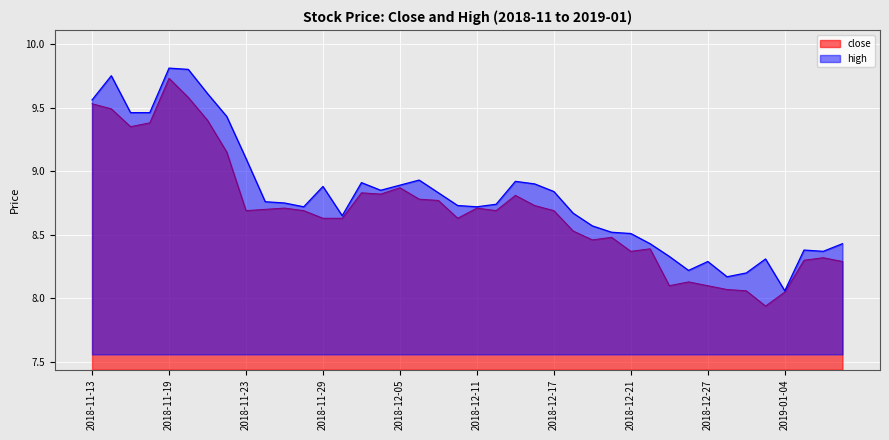

Rank the series at 2018-12-05 from highest to lowest value.

high, close